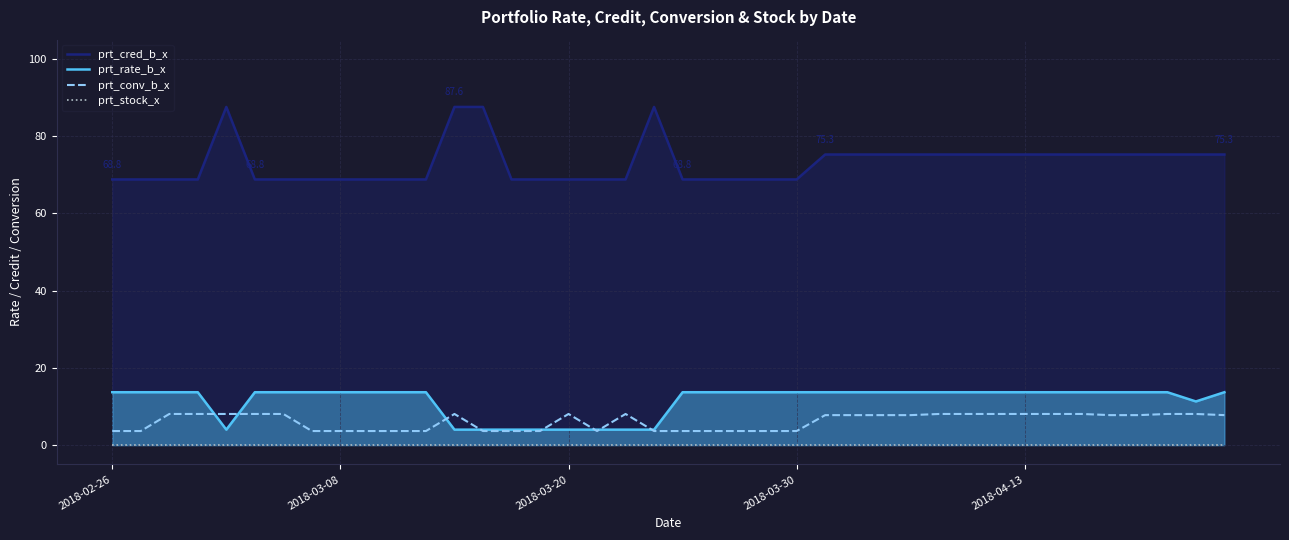

What is the value of the prt_conv_b_x point at the 20th from the left?

3.6